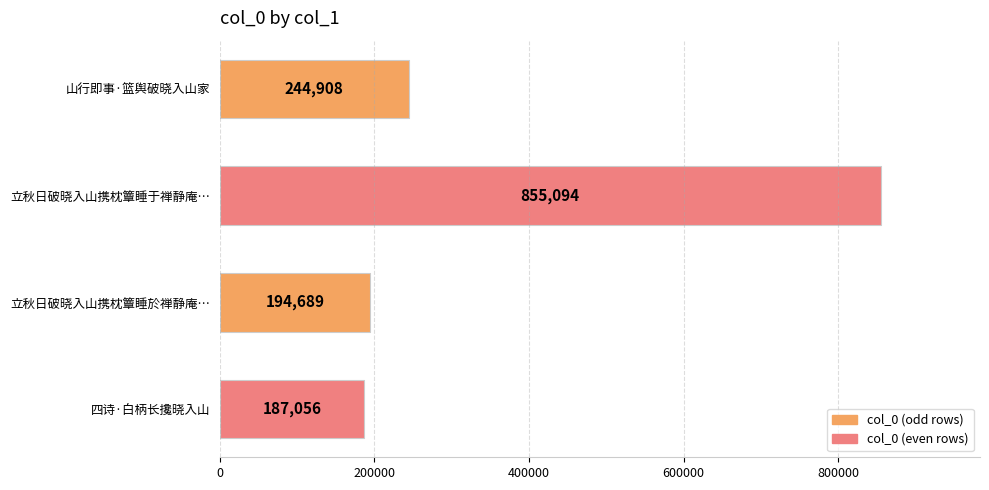

What is the maximum value shown in the chart?

855094